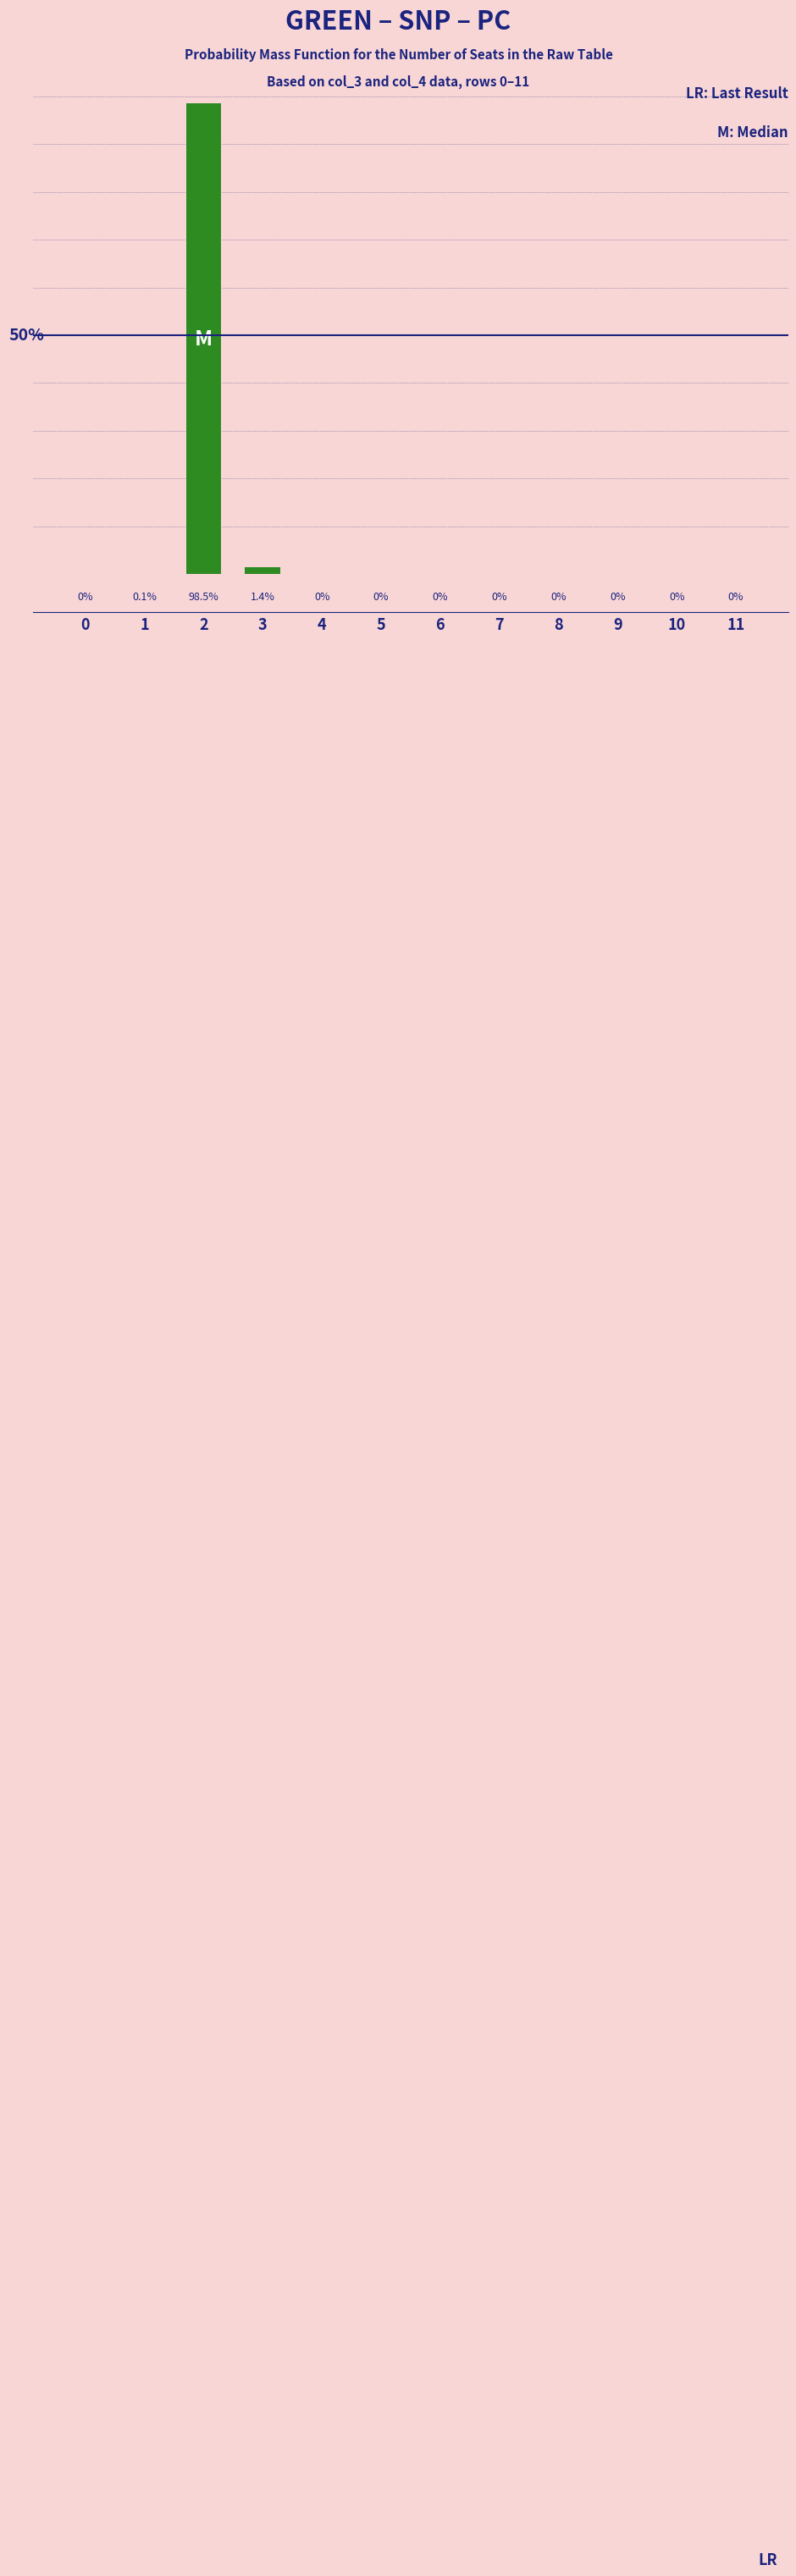

List the labels in order of value, largest first.

2, 3, 1, 0, 4, 5, 6, 7, 8, 9, 10, 11